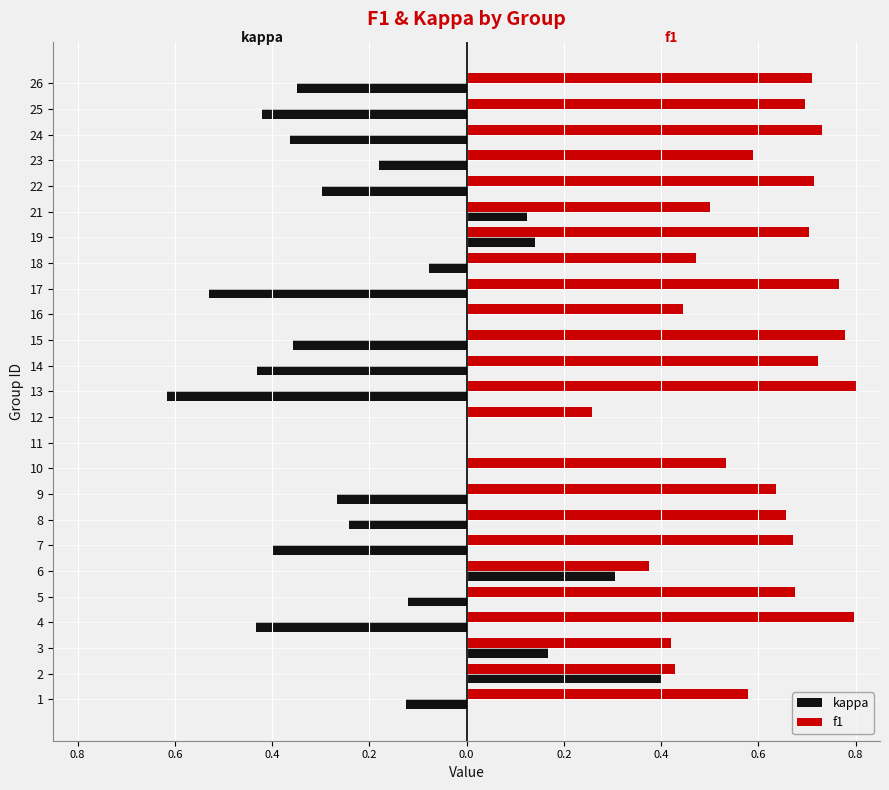

What are all the series names shown in the legend?

kappa, f1